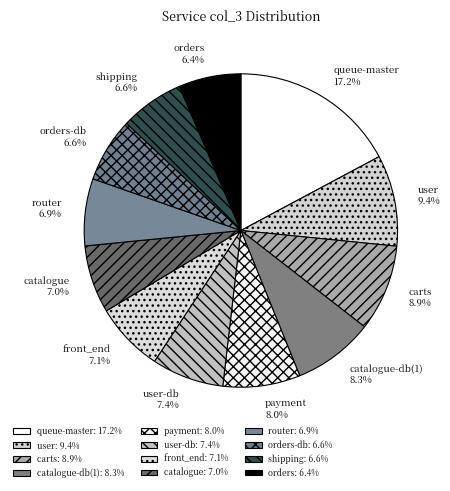

What is the largest slice in the pie chart?

queue-master